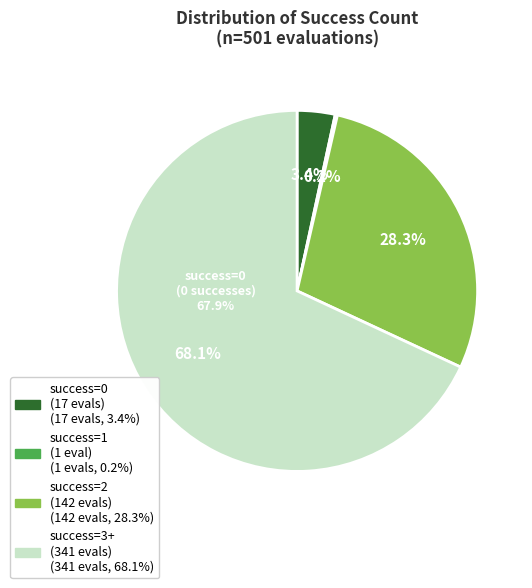

Do 3+ and 0 together represent more than half of the pie?

Yes